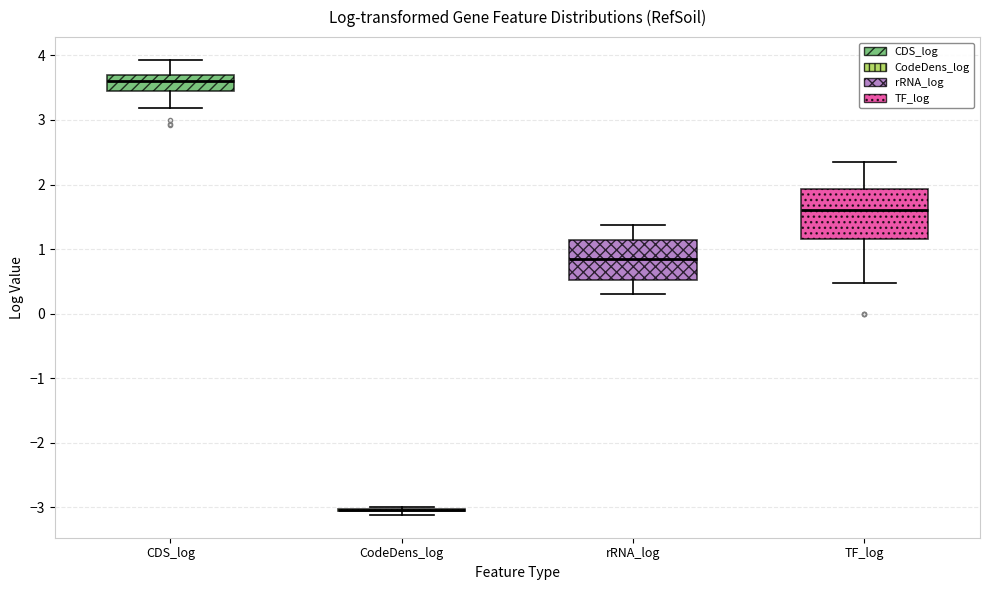

Which box is the tallest, from its lower edge to its upper edge?

TF_log